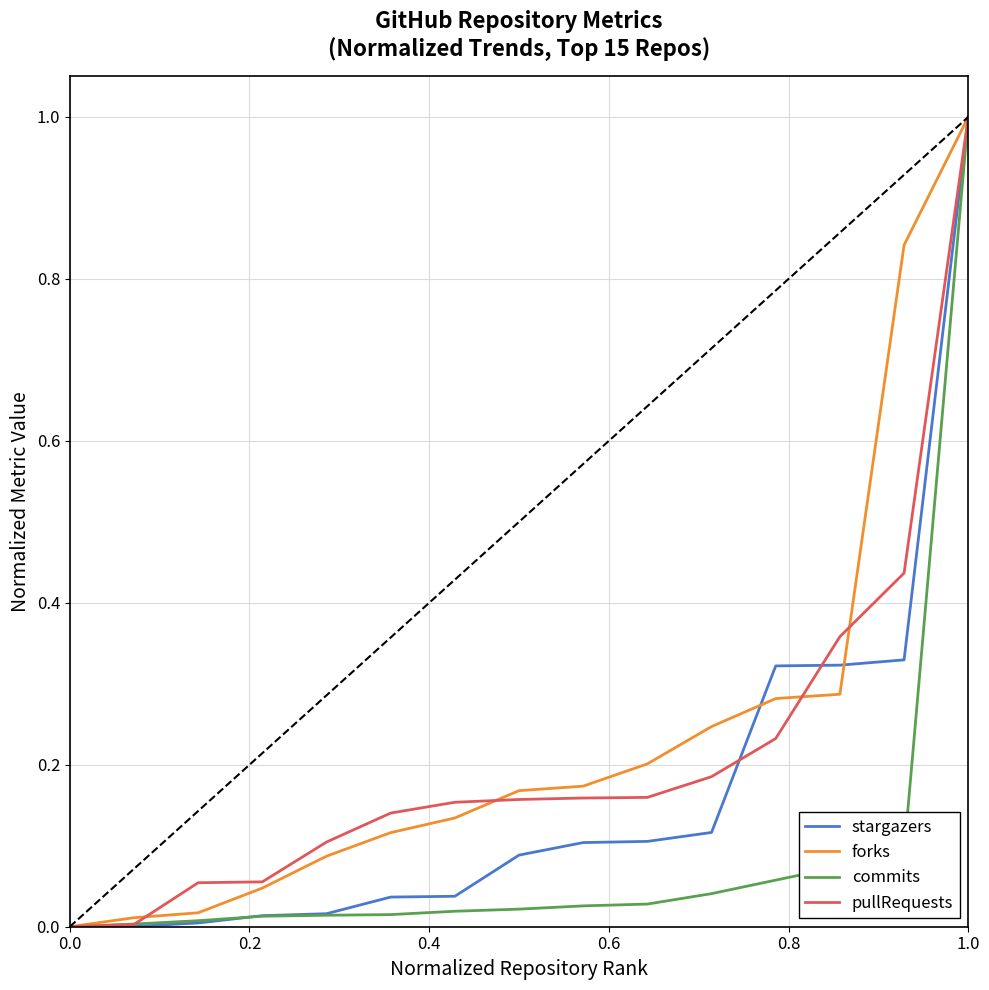

List the series in order of their overall mean, lowest first.

commits, stargazers, pullRequests, forks